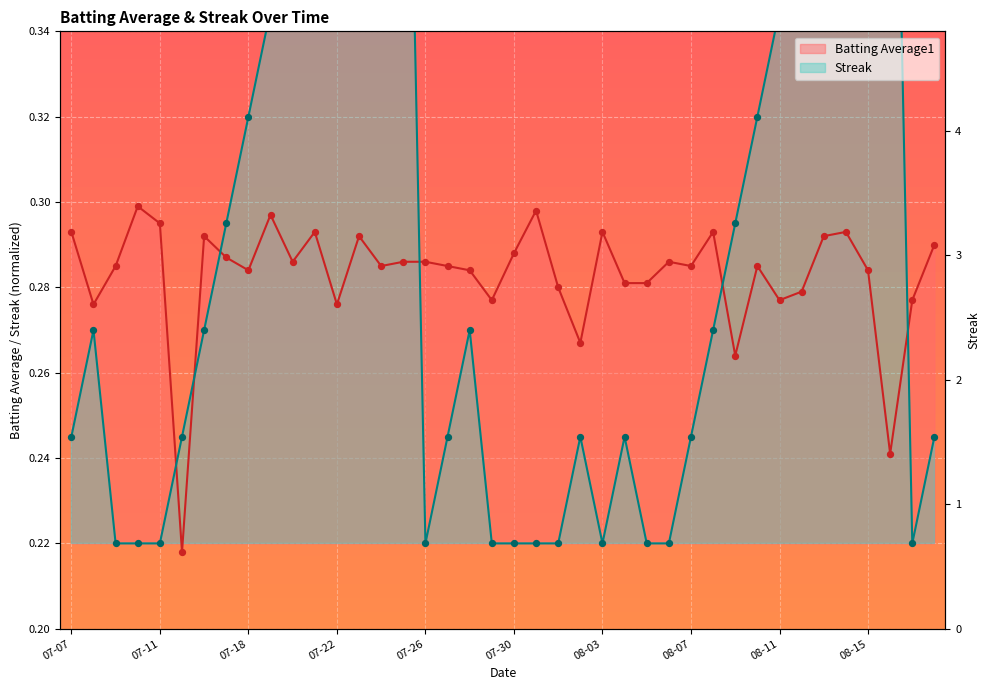

Which series contains the highest Y value?

Streak